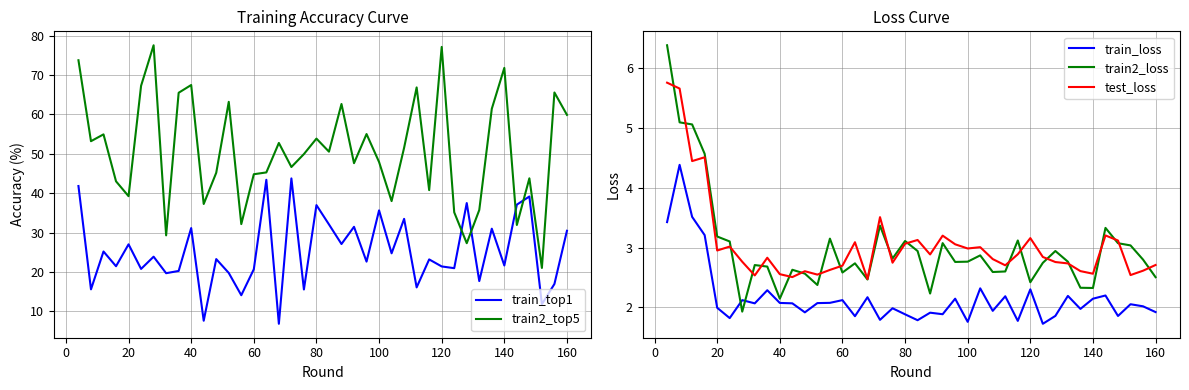

The test_loss series shows 1.4 at 160. True or false?

False